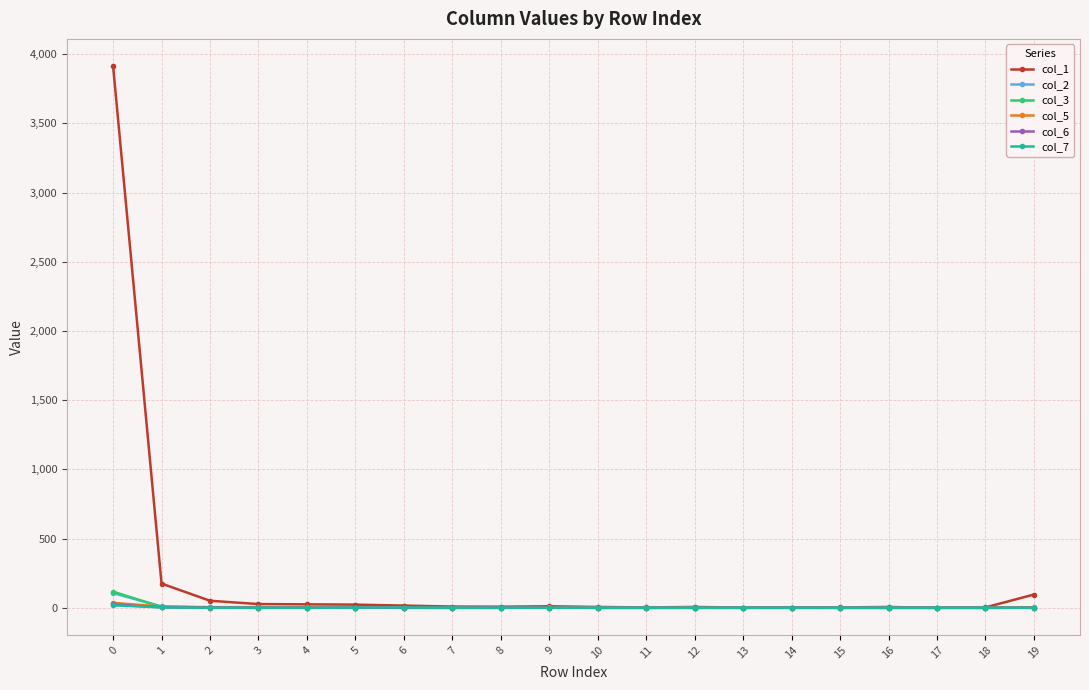

Which series has the largest total across all categories?

col_1